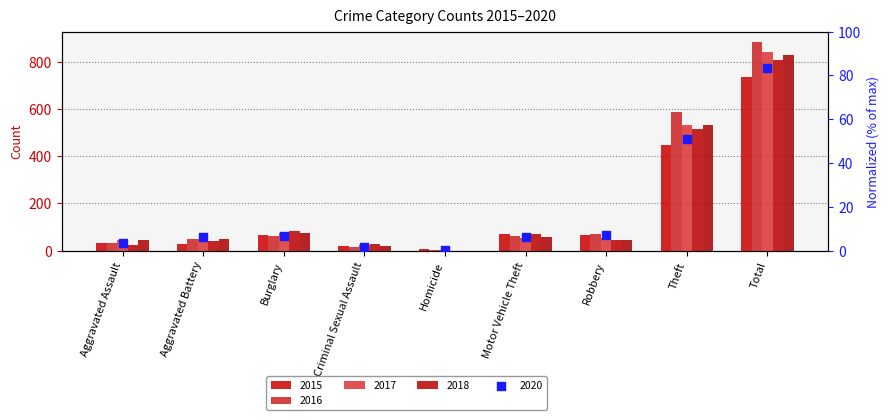

What is the total value across all series at Aggravated Assault?

182.4